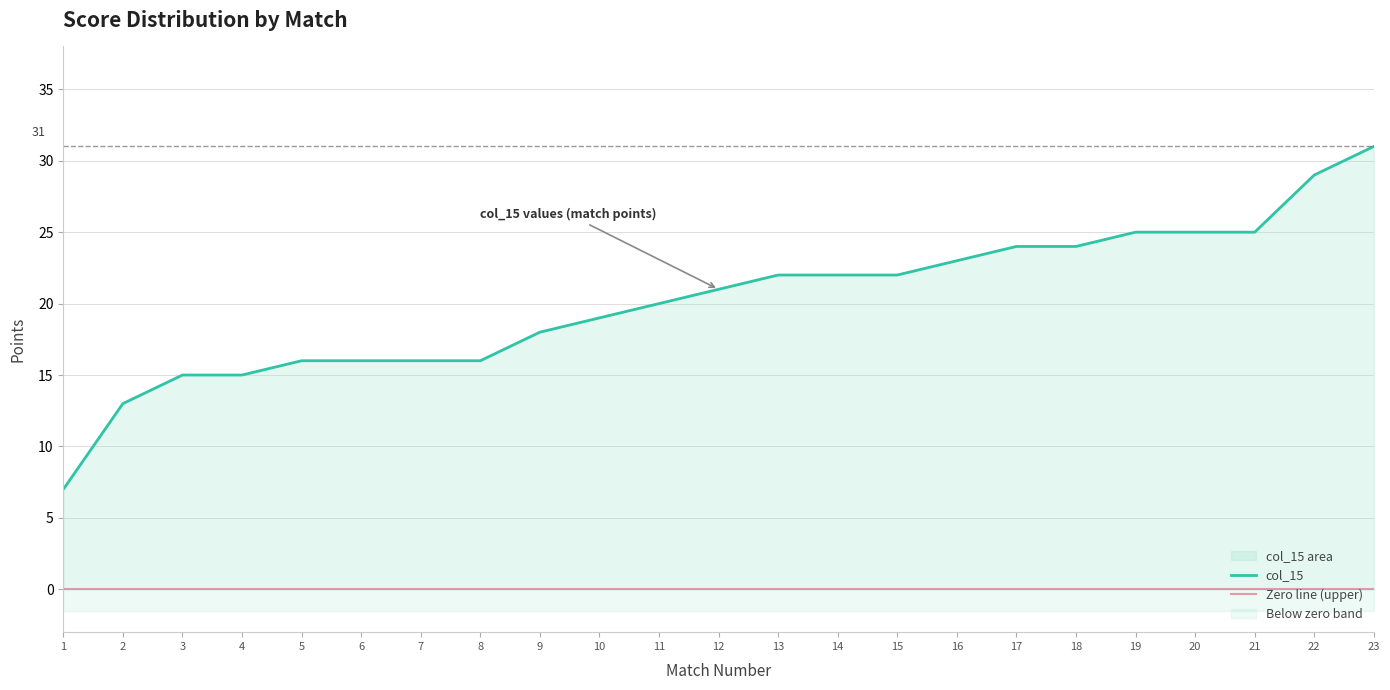

What value does the data have at 23, to the nearest 5?

30